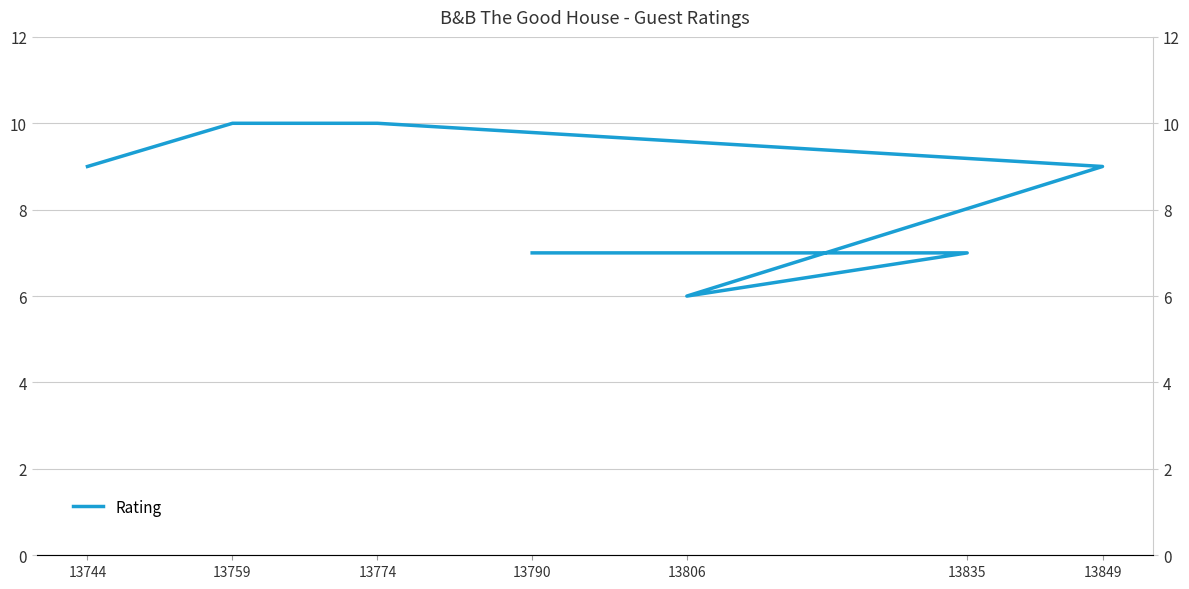

Reading right to left, list all the values displayed in this chart.

13790=7	13835=7	13806=6	13849=9	13774=10	13759=10	13744=9